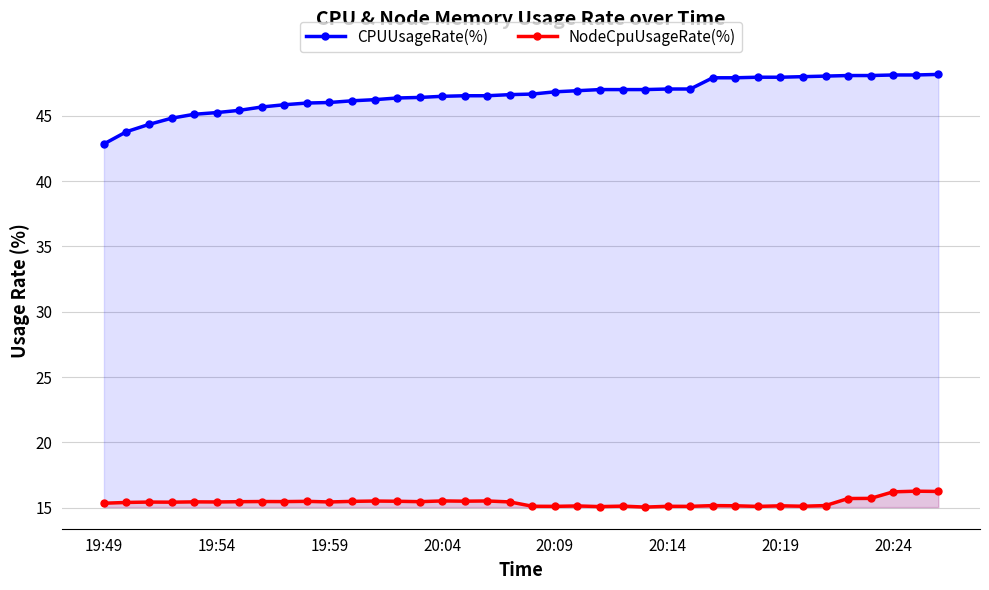

Is it true that NodeCpuUsageRate(%) equals 9.7 at 28?

False